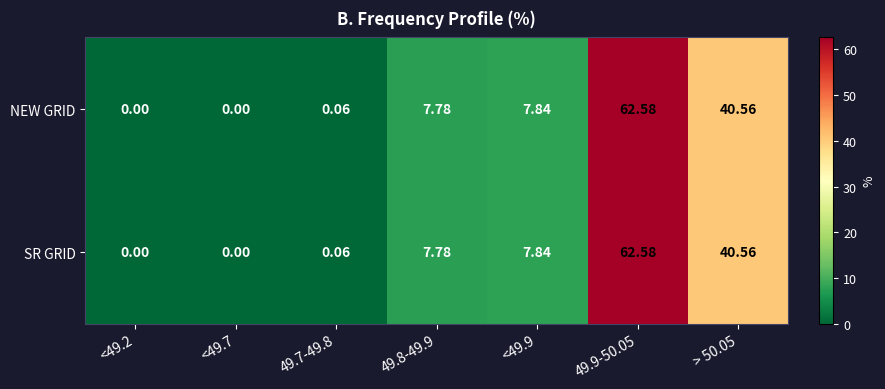

Is the value of SR GRID at <49.7 greater than the value of NEW GRID at 49.8-49.9?

No